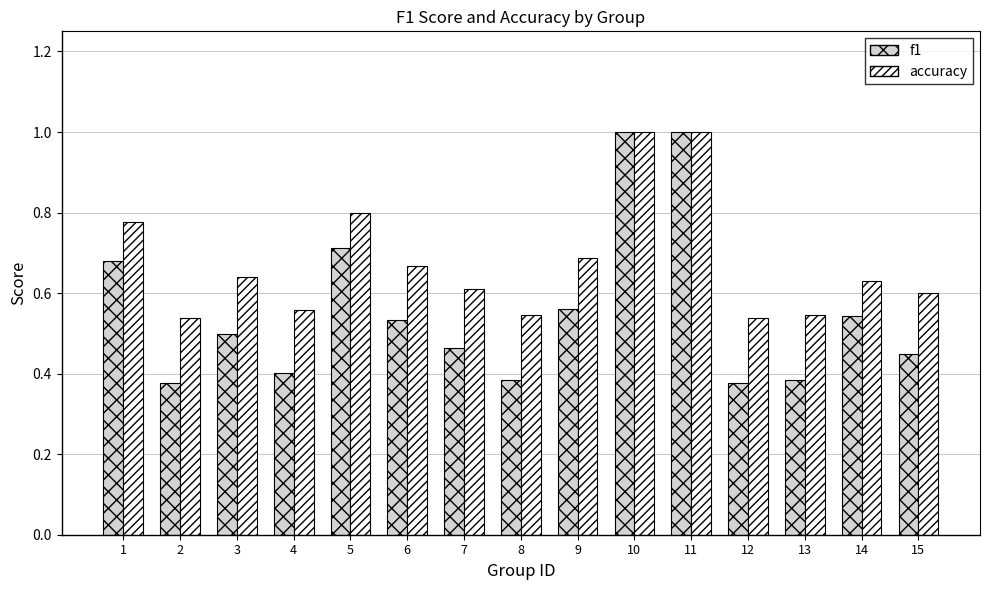

At how many categories does at least one series exceed 0?

15